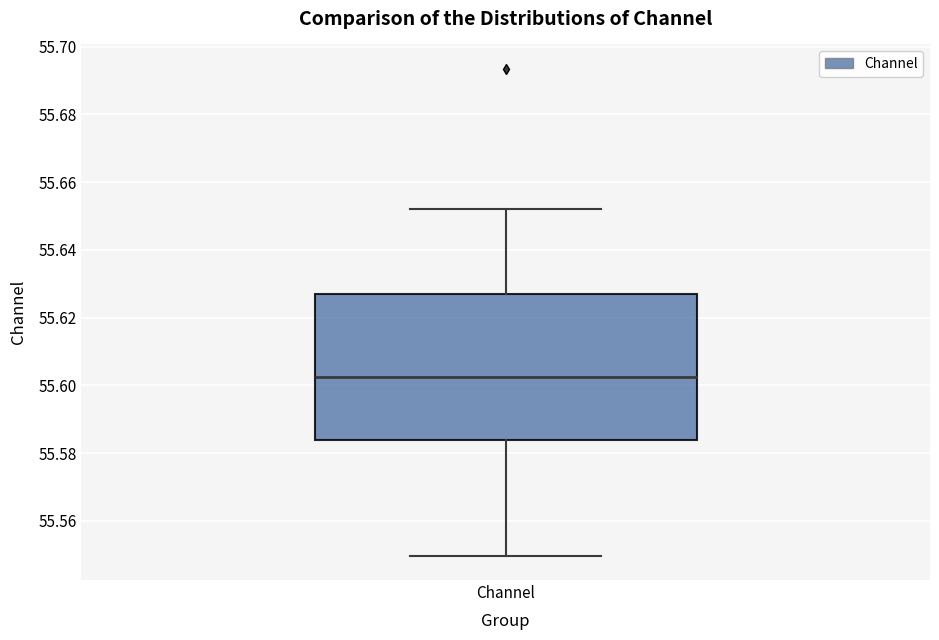

Transcribe this box plot: give where the median line is, the range the box spans, and where the two whiskers end, as read against the y-axis. The values are not printed on the chart, so give them approximately, as read against the axis.

median 55.602, box 55.584 to 55.626, whiskers 55.550 to 55.652